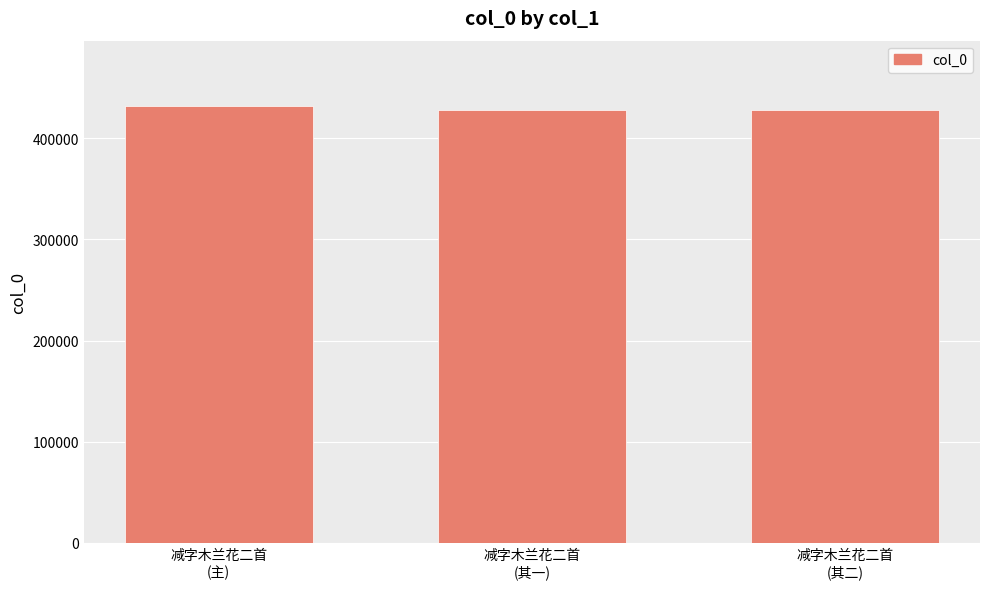

What is the value of the 3rd bar from the left?

427680